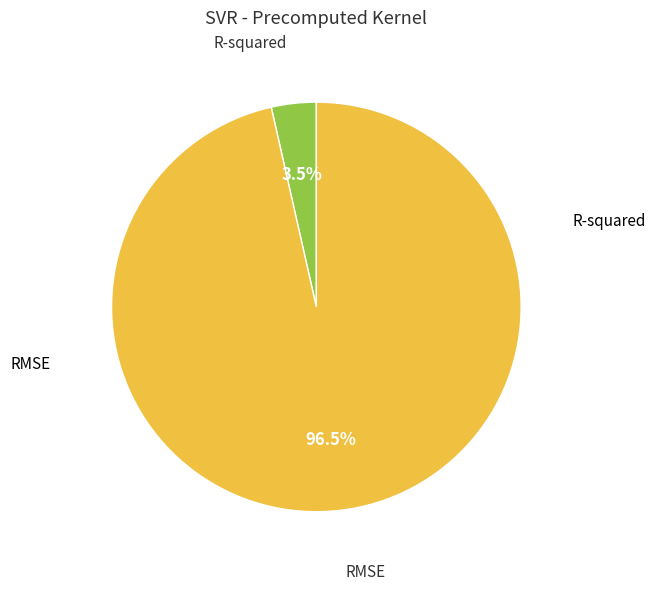

Is there any slice that represents more than half of the pie?

Yes